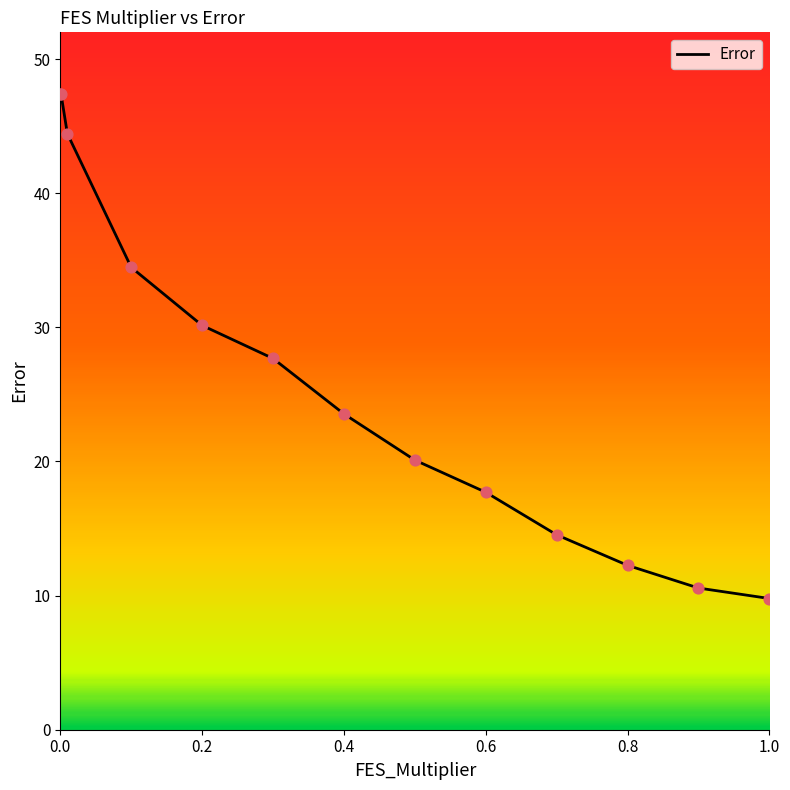

What is the smallest value displayed?

9.8